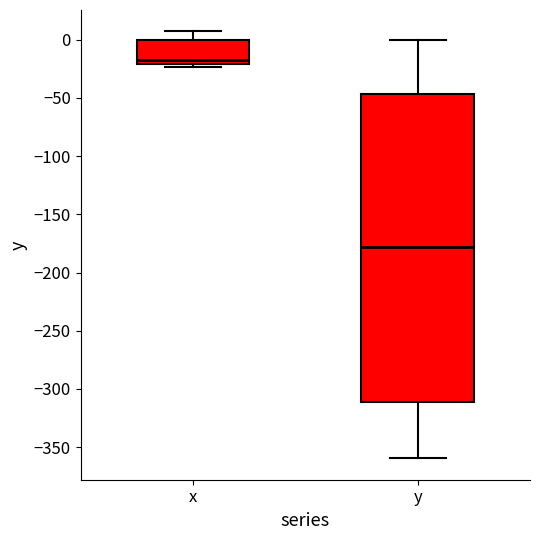

Reading left to right, transcribe this box plot: for each box, give where its median line is, the range the box spans, and where its two whiskers end, as read against the y-axis. The values are not printed on the chart, so give them approximately, as read against the axis.

x: median -15, box -20 to 0, whiskers -25 to 5
y: median -180, box -310 to -45, whiskers -360 to 0